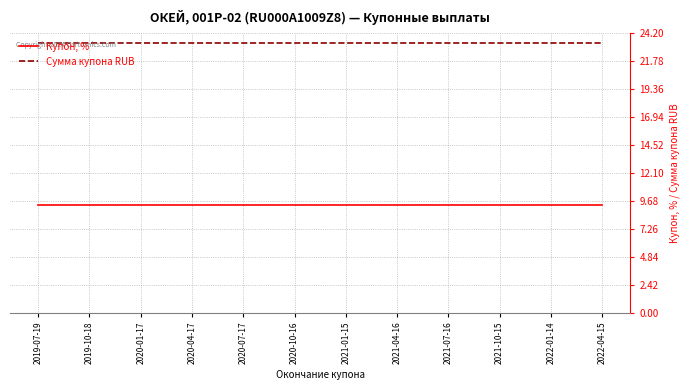

What is the minimum value for Сумма купона RUB?

23.3